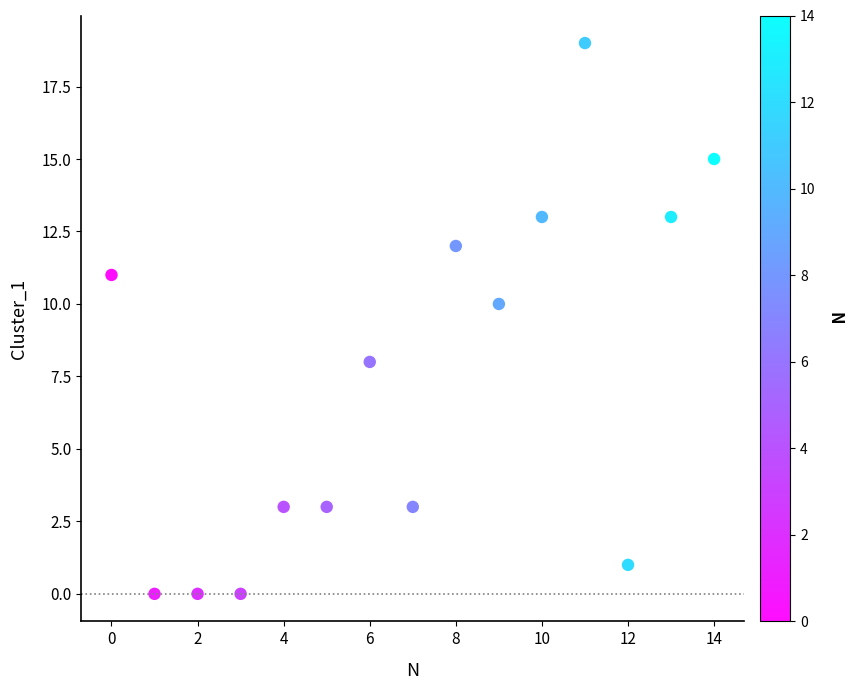

What is the range of Y values (max minus min)?

19